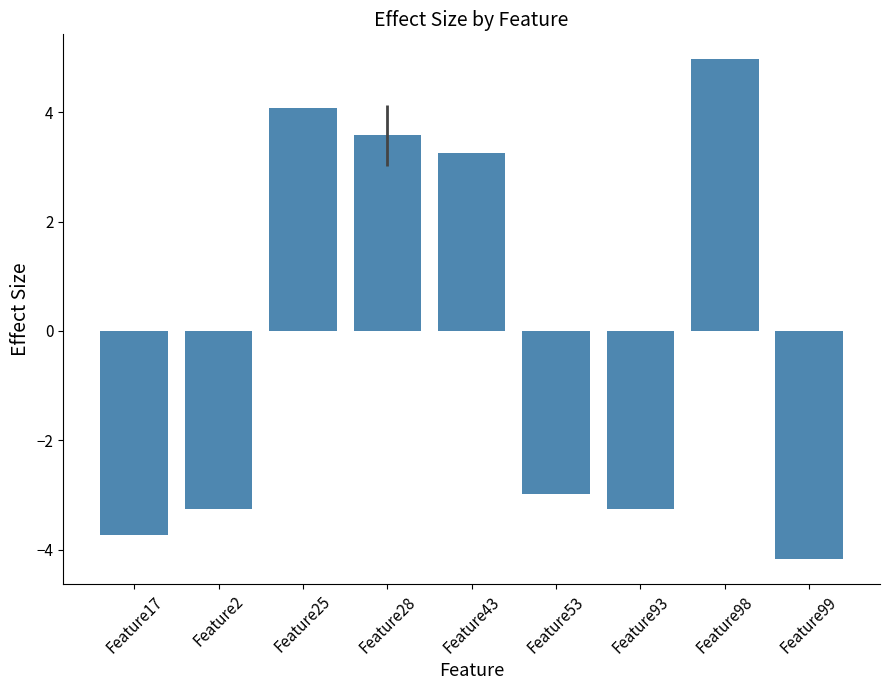

What is the sum of the values at Feature28 and Feature99?

-0.6